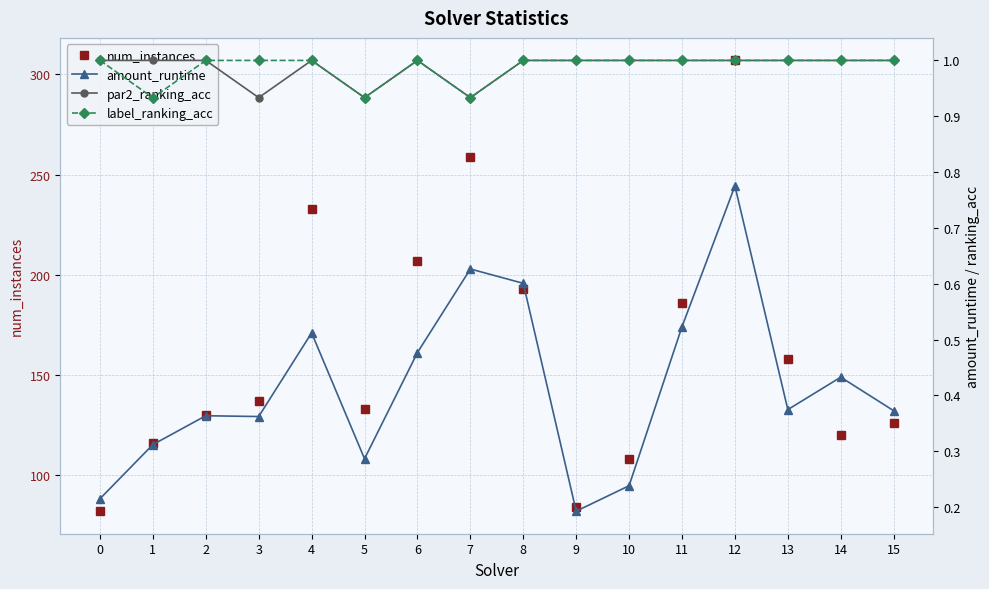

Is this an area chart (filled region under the line)?

No